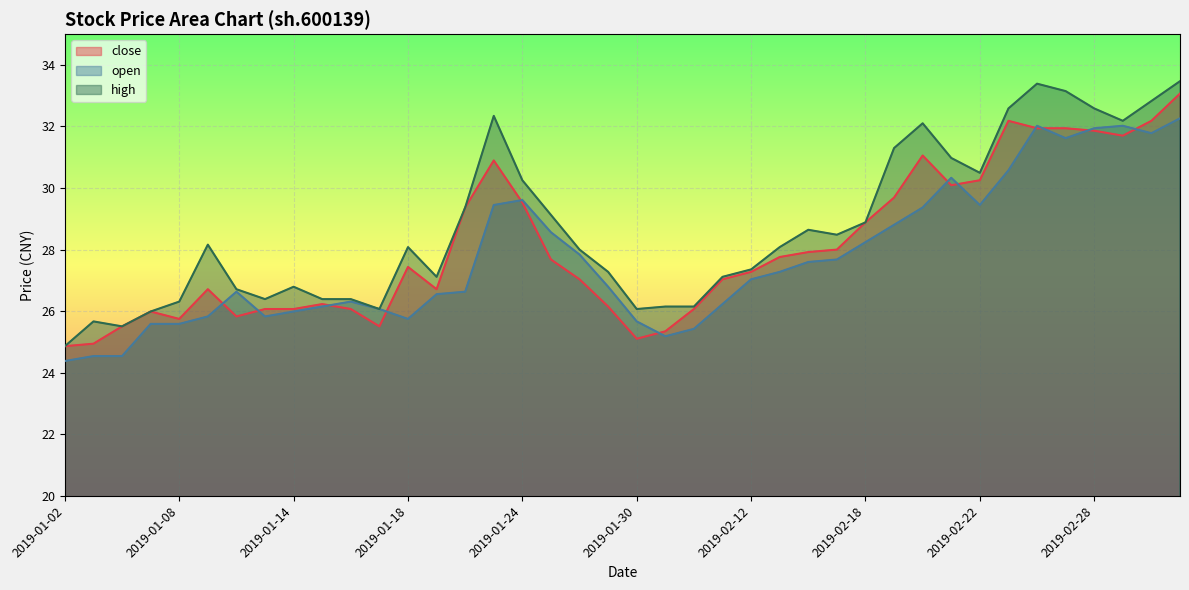

Which label corresponds to the smallest value in the chart?

2019-01-02